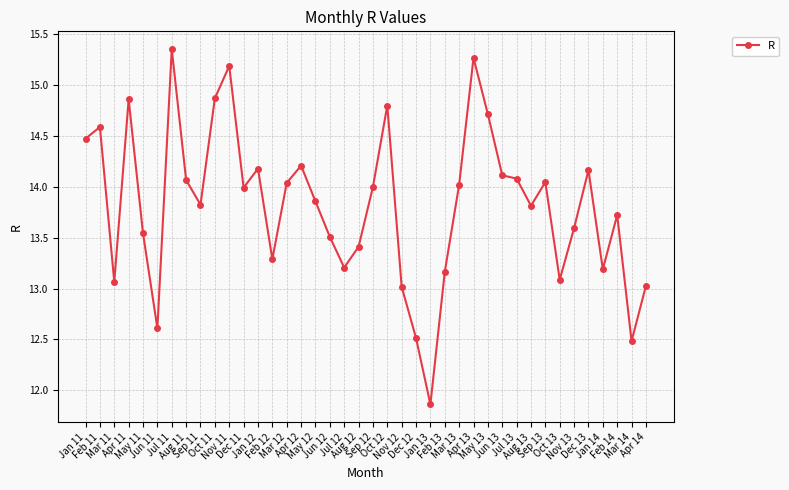

What is the sum of all values?

552.7